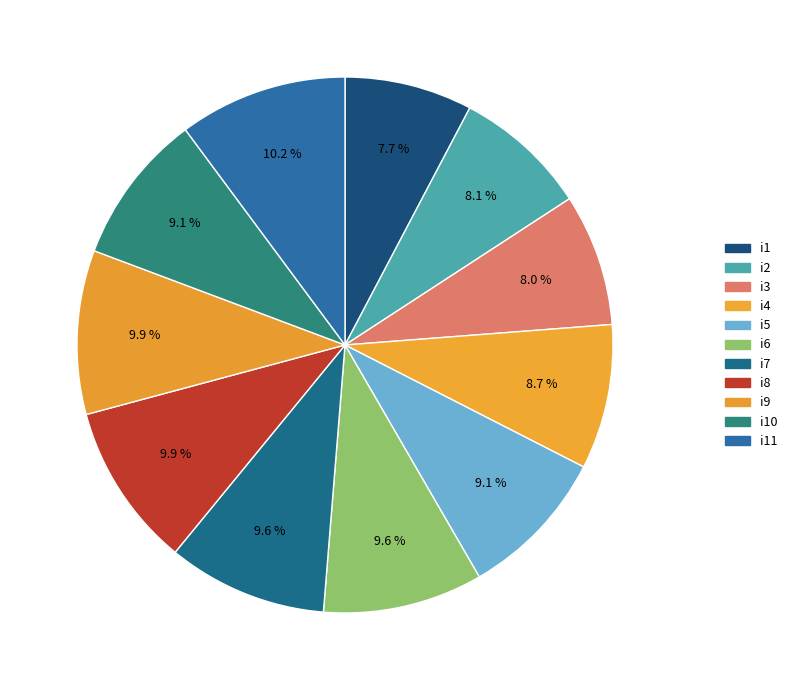

Does any single category account for the majority?

No